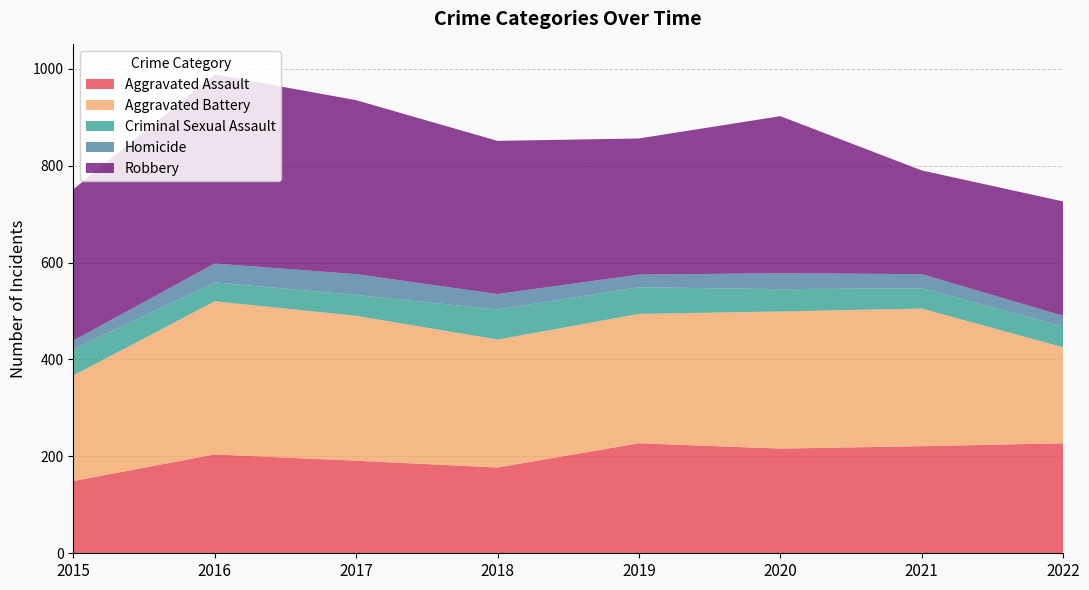

Reading left to right, transcribe all the data shown in this chart.

Aggravated Assault: 149	204	191	177	227	216	221	227
Aggravated Battery: 218	316	299	264	267	283	284	198
Criminal Sexual Assault: 54	39	43	62	55	46	42	43
Homicide: 18	39	43	32	26	33	29	22
Robbery: 312	390	359	316	281	324	214	236